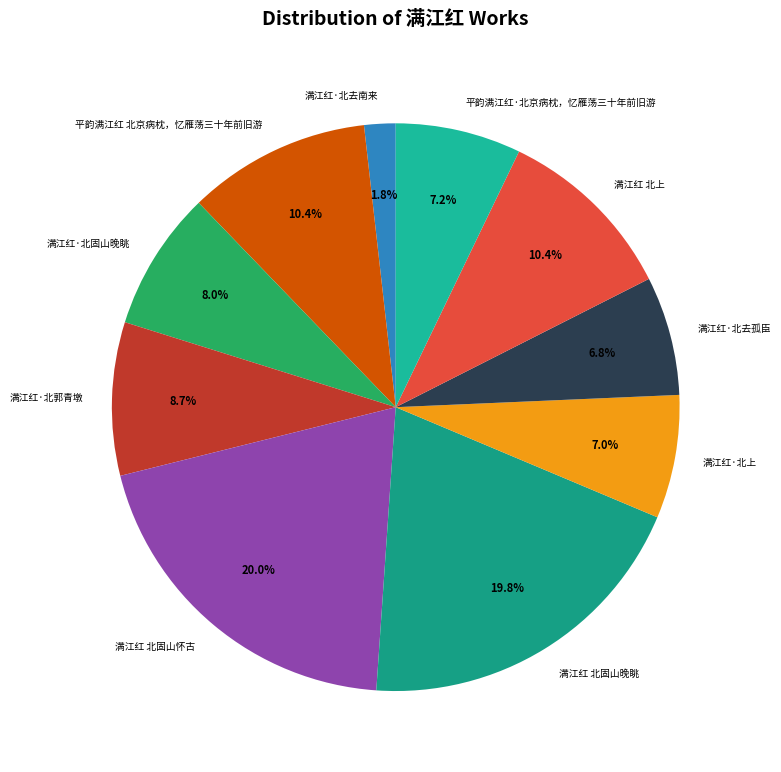

What is the smallest slice in the pie chart?

满江红·北去南来